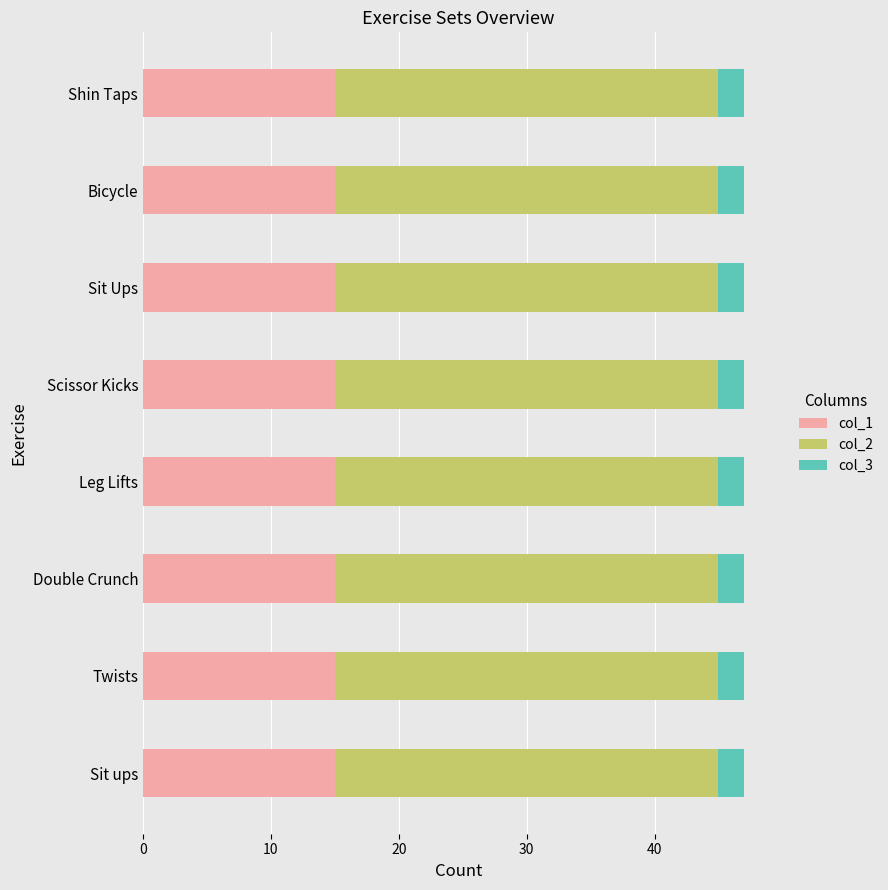

What is the maximum value for col_1?

15